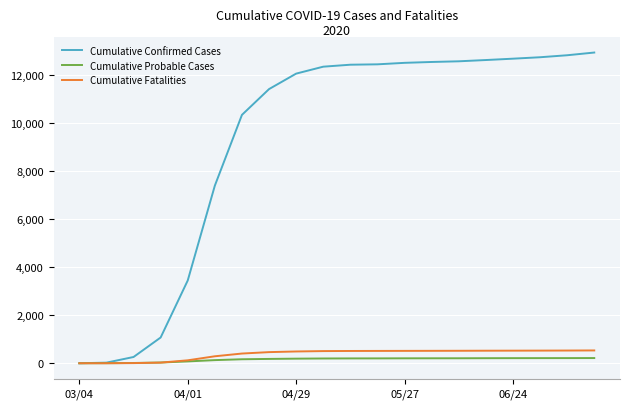

Which series has the largest range (max minus min)?

Cumulative Confirmed Cases